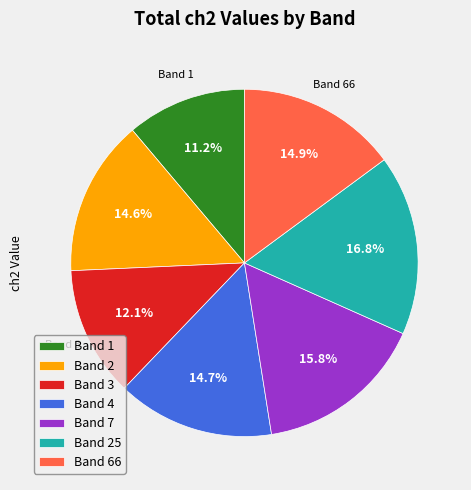

Is it true that Band 2 is 8% of the pie?

False